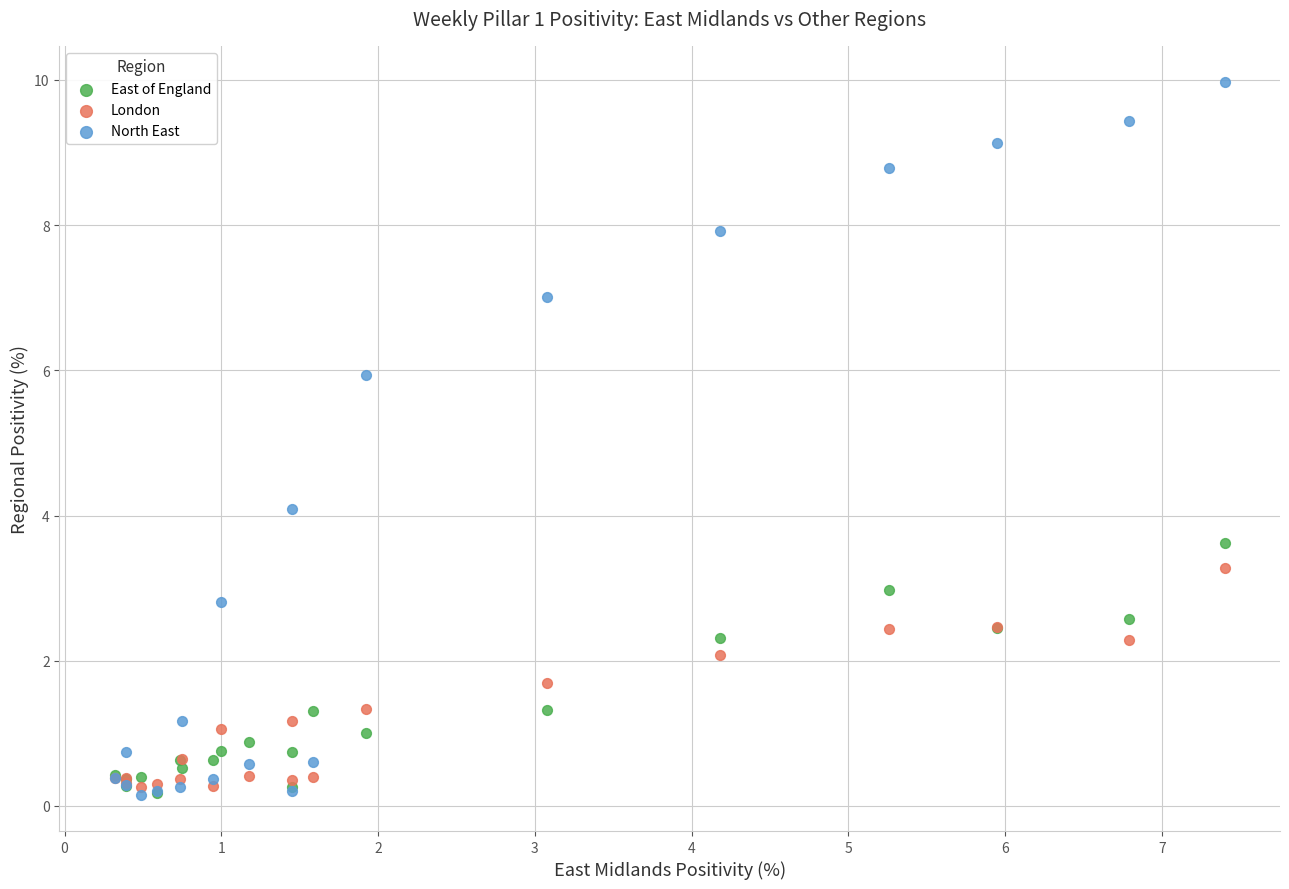

What are all the series names shown in the legend?

East of England, London, North East